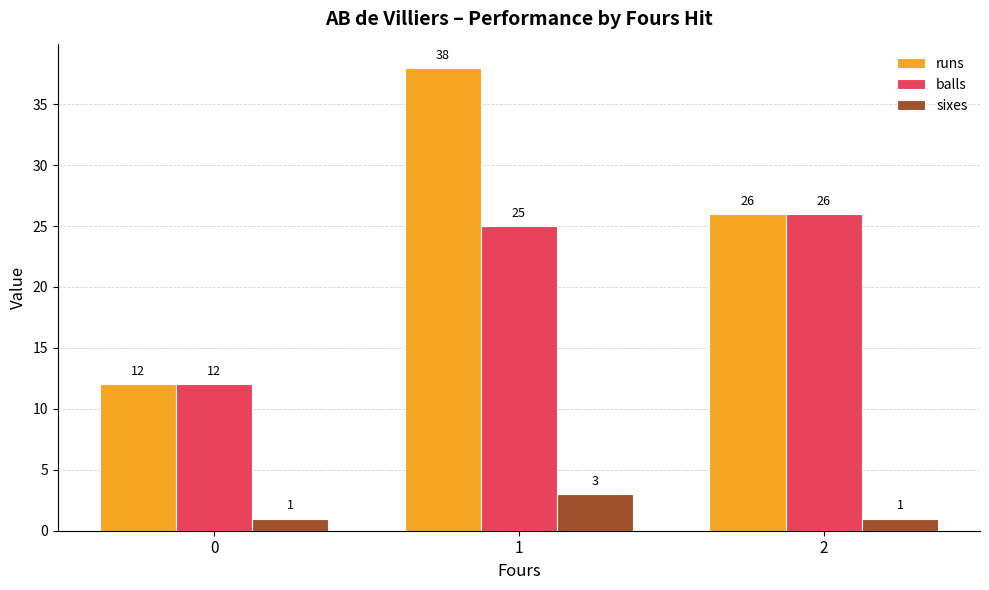

The value of sixes at 0 is 1. True or false?

True